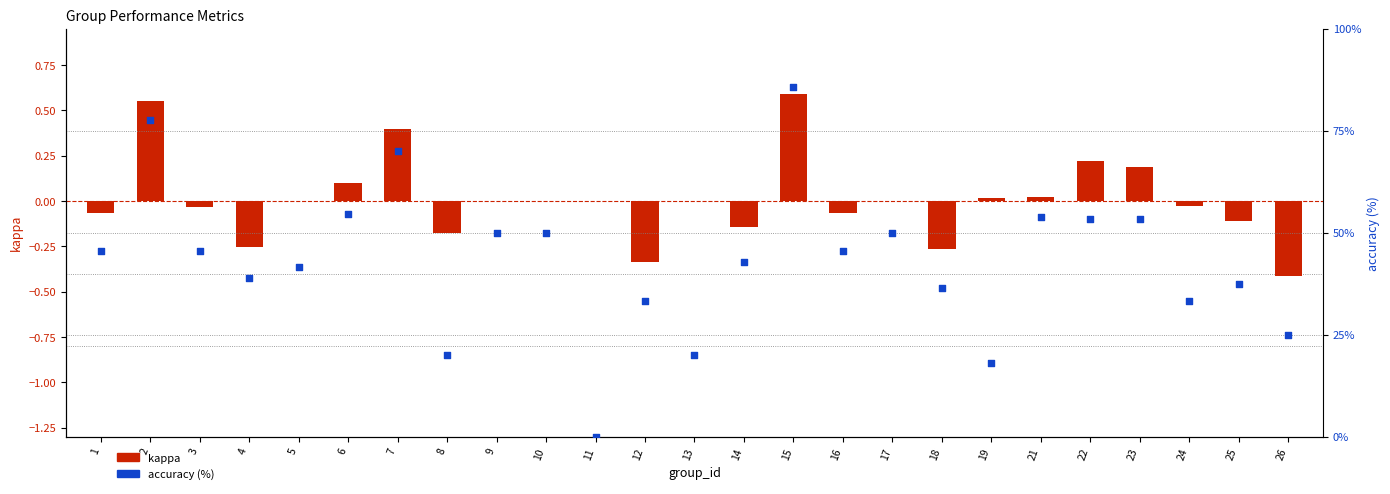

What are all the series names shown in the legend?

kappa, accuracy (%)